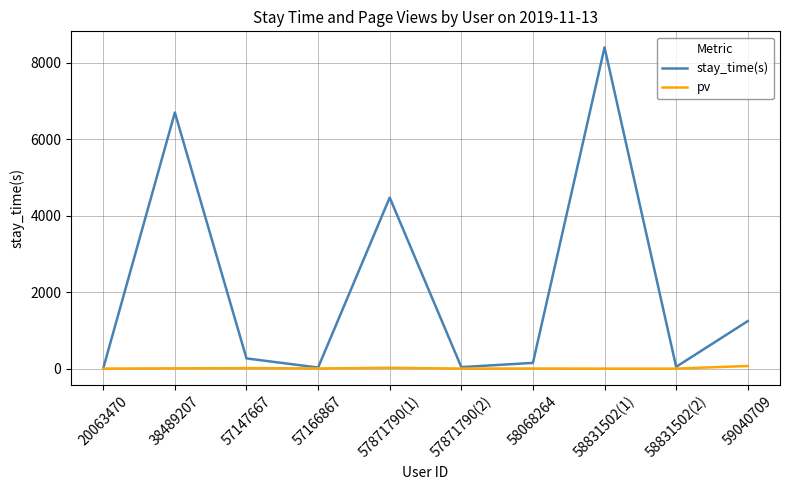

Which category has the highest value across all series?

58831502(1)